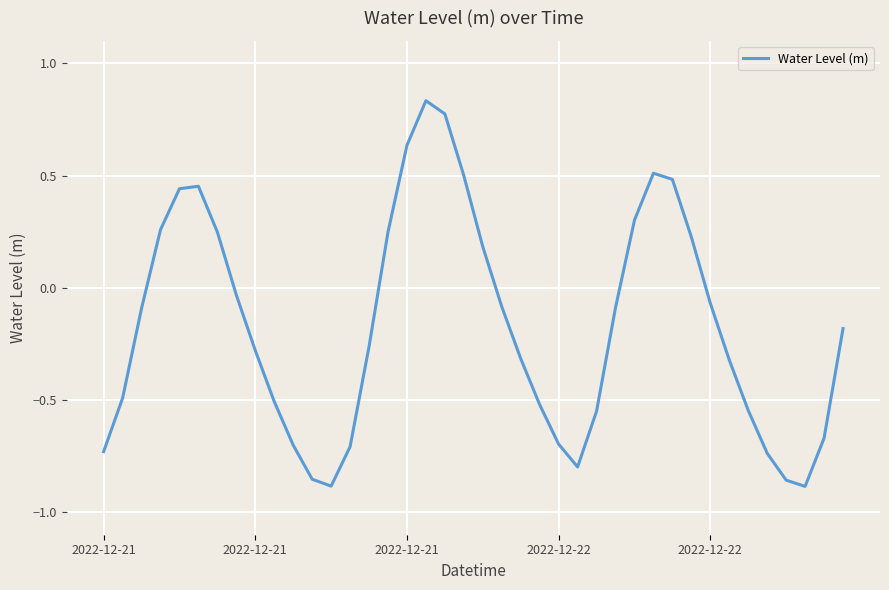

What is the maximum value shown in the chart?

0.8